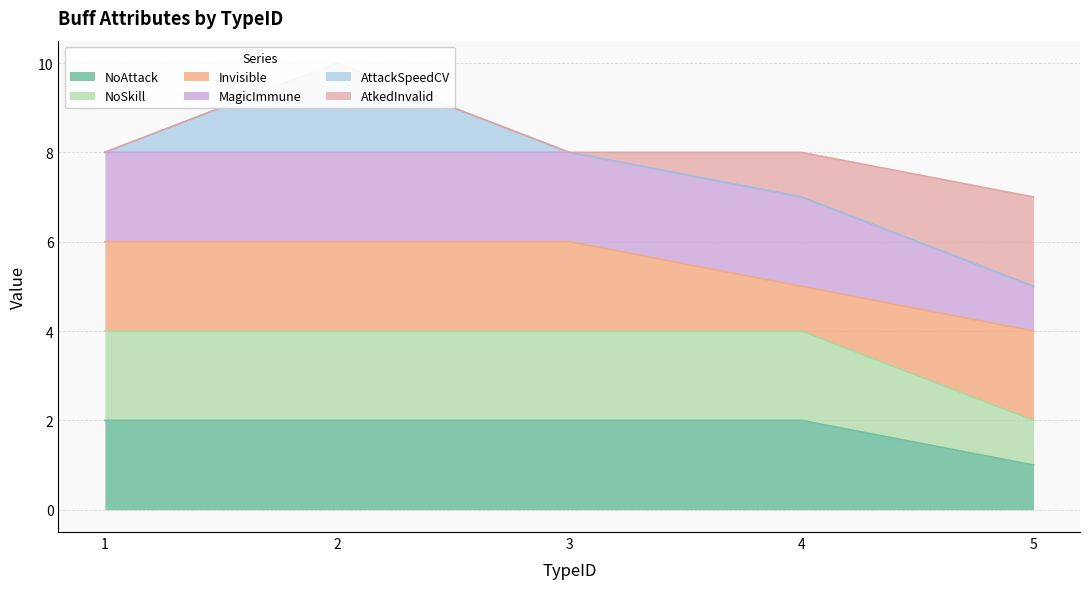

True or false: NoAttack and NoSkill intersect in this chart.

False